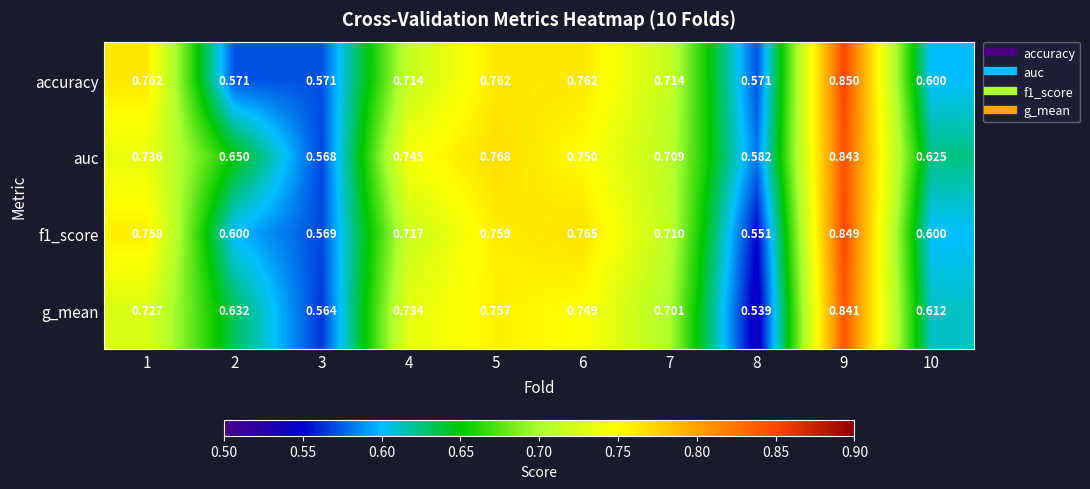

Is the value of g_mean at 2 greater than the value of f1_score at 6?

No